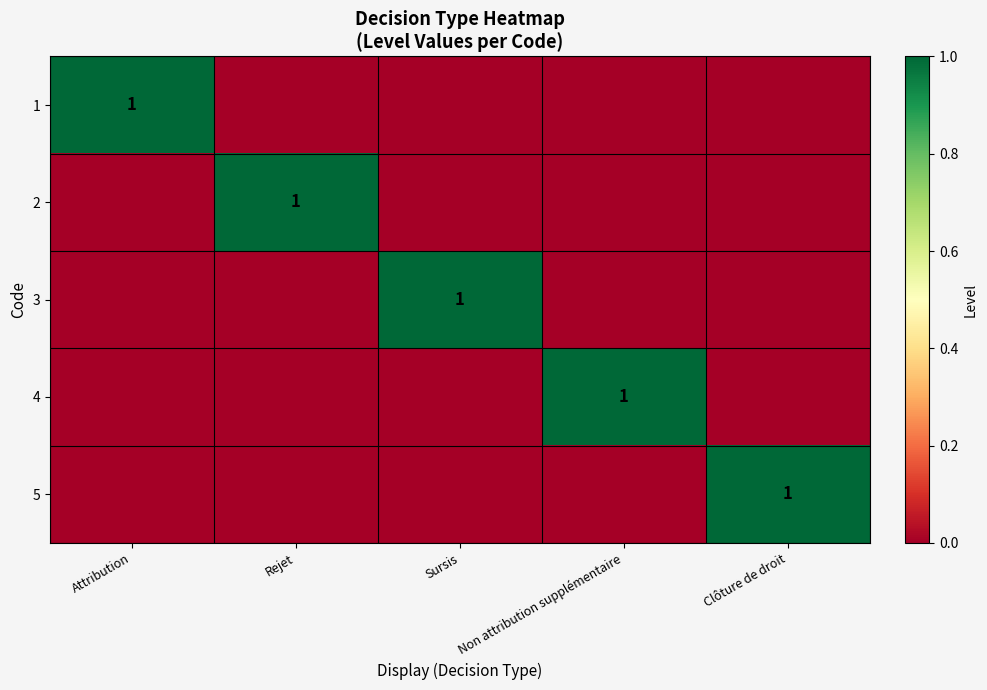

At which category does the chart reach its peak across all series?

Attribution